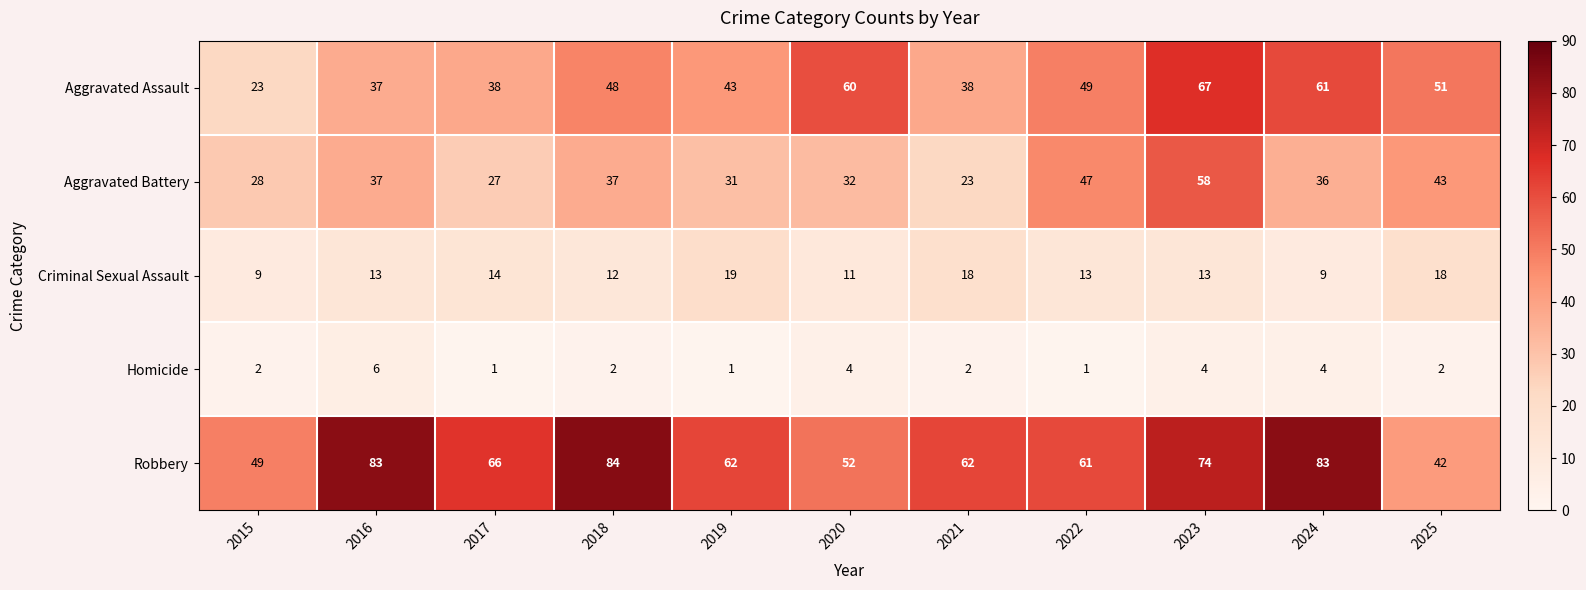

True or false: Criminal Sexual Assault has a value of 9 at 2019.

False